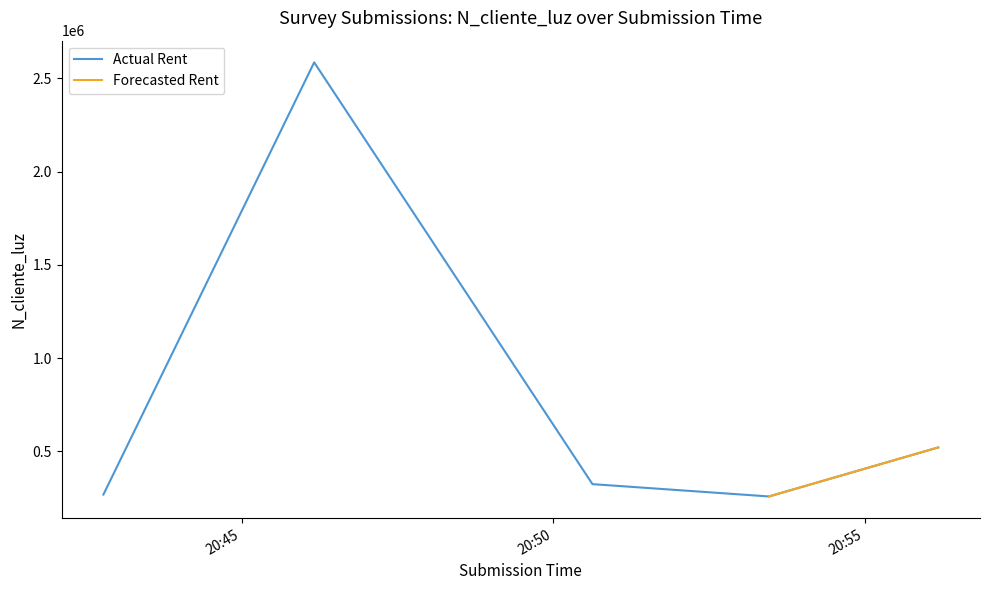

What is the maximum value for Actual Rent?

2586314